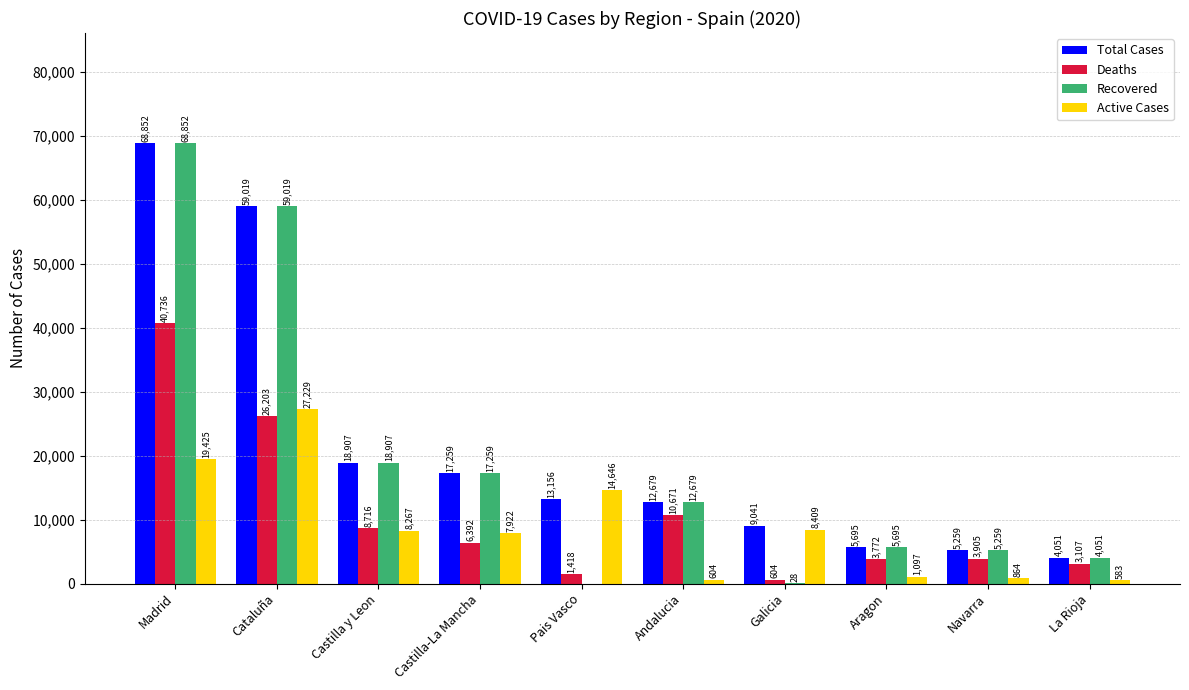

How many data points does each series have?

10